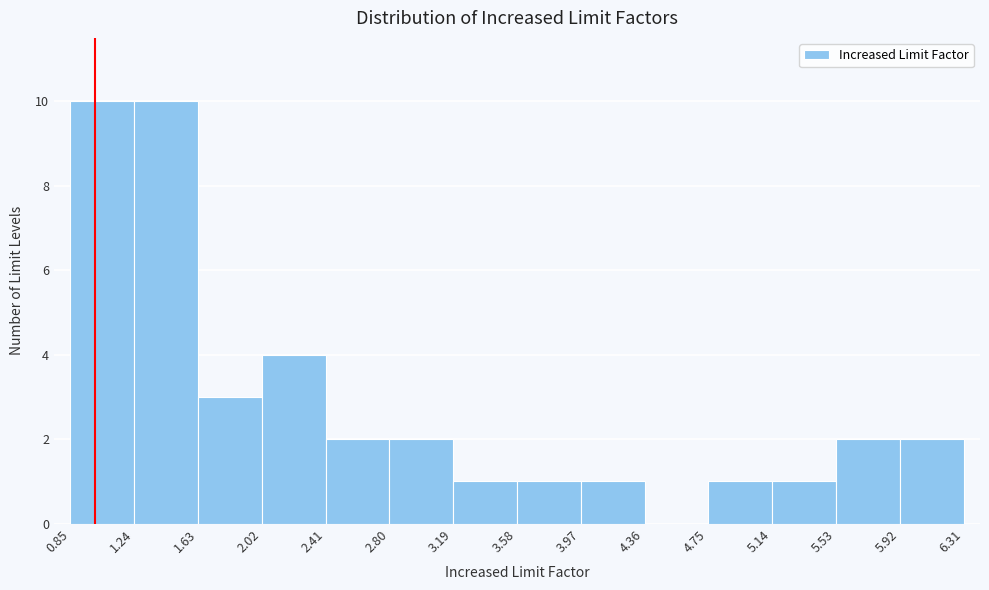

How tall is the bar that spans 3.97 to 4.36 on the x-axis? The values are not printed on the chart, so give them approximately, as read against the axis.

1